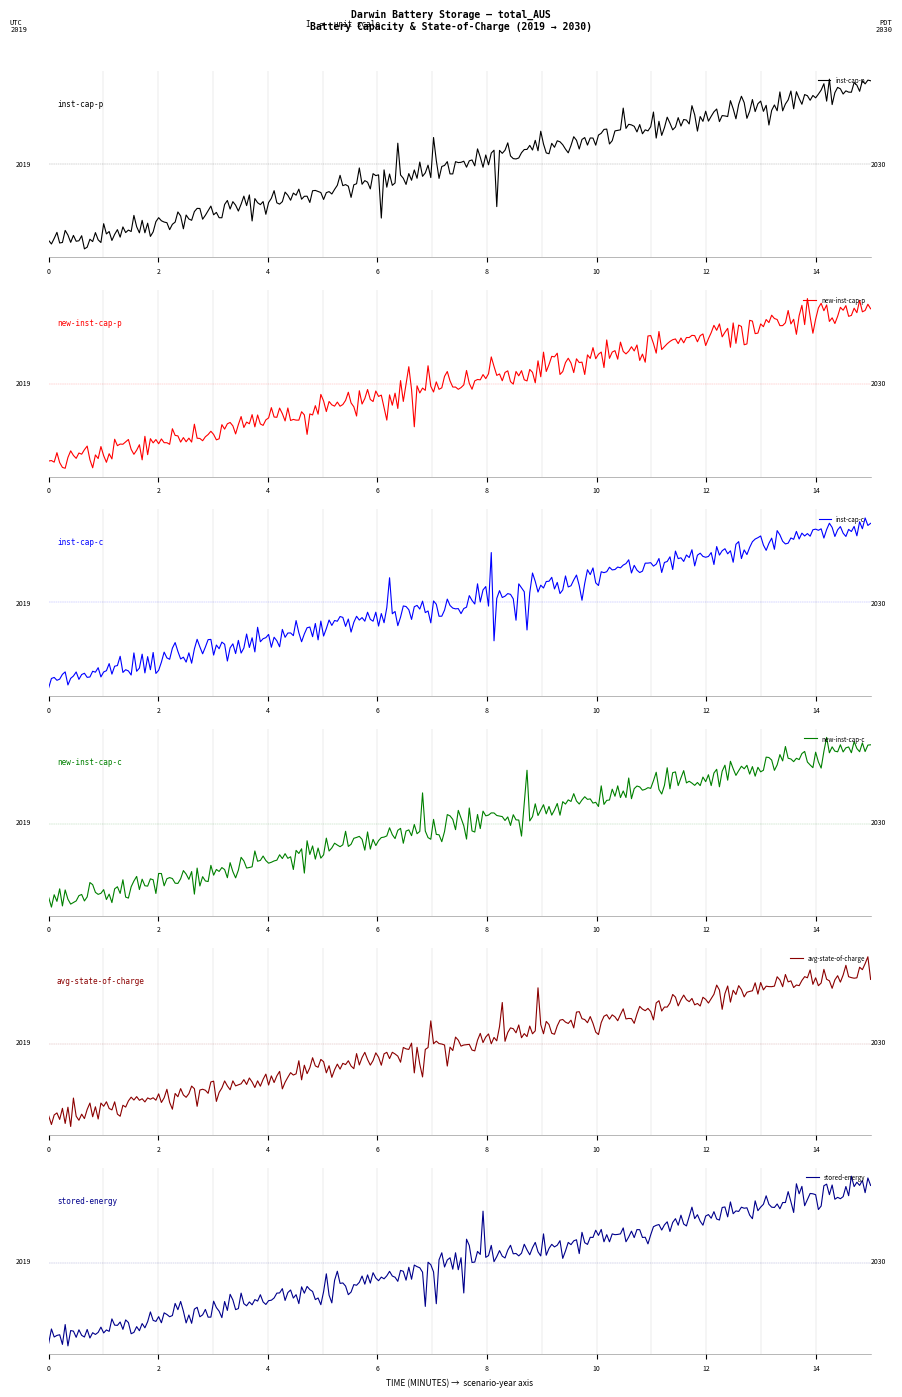

At 2019, list the series in order from smallest to largest.

inst-cap-p, new-inst-cap-p, inst-cap-c, new-inst-cap-c, avg-state-of-charge, stored-energy